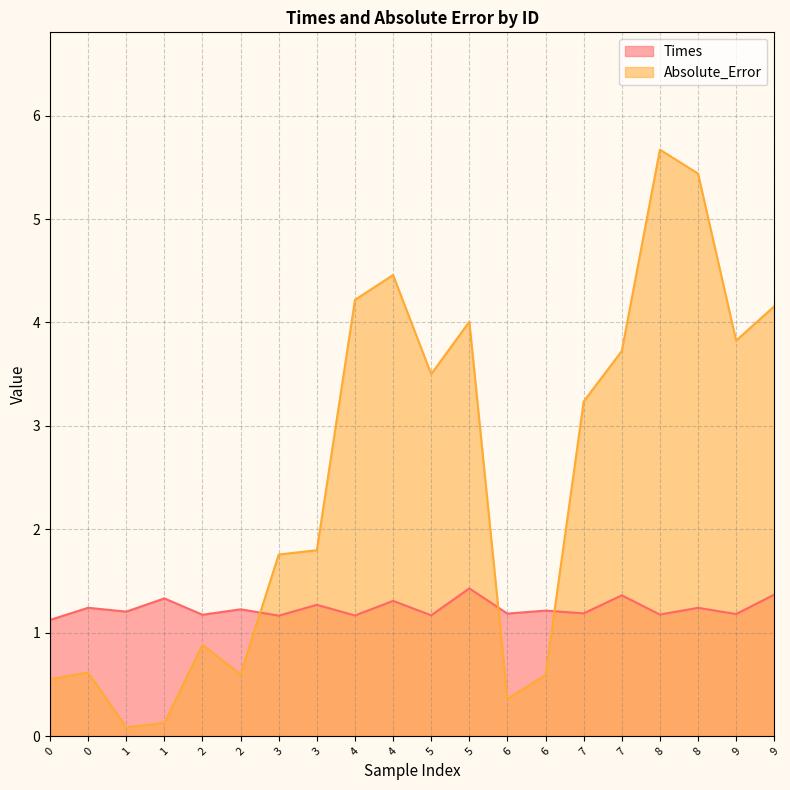

What is the difference between the highest and lowest values at 6?

0.8